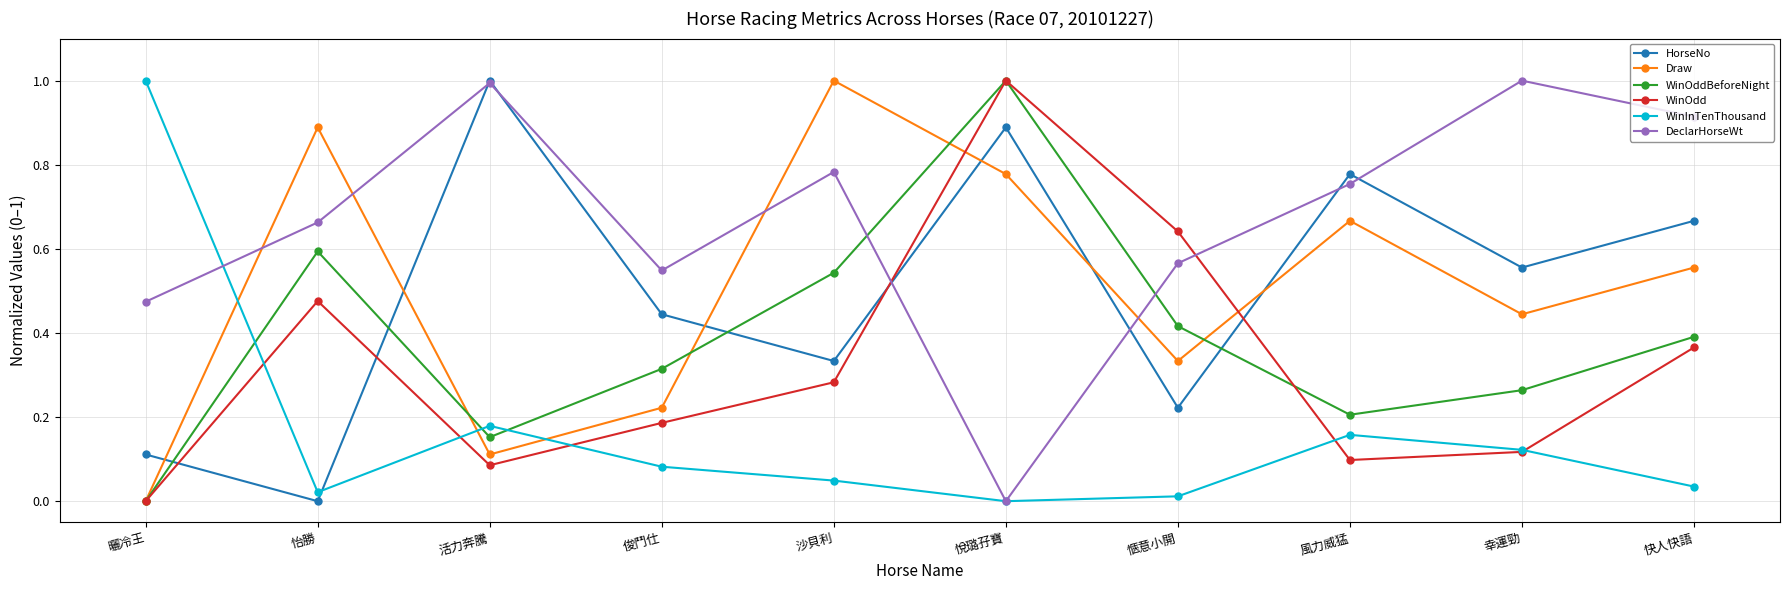

At how many categories does at least one series exceed 0?

10